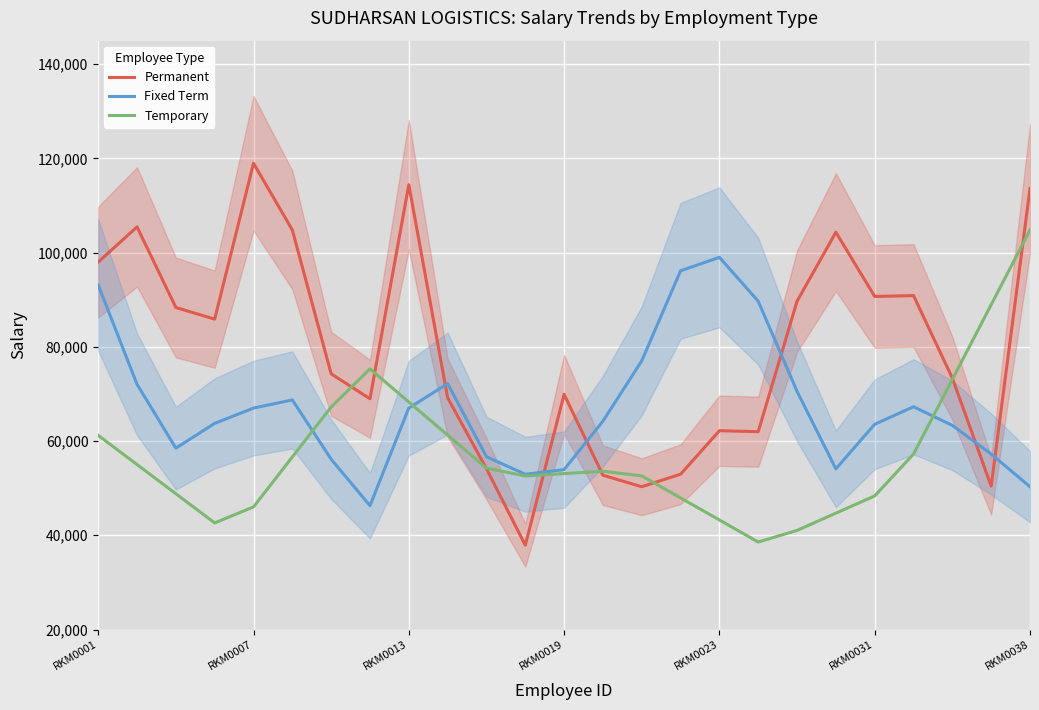

What are all the series names shown in the legend?

Permanent, Fixed Term, Temporary